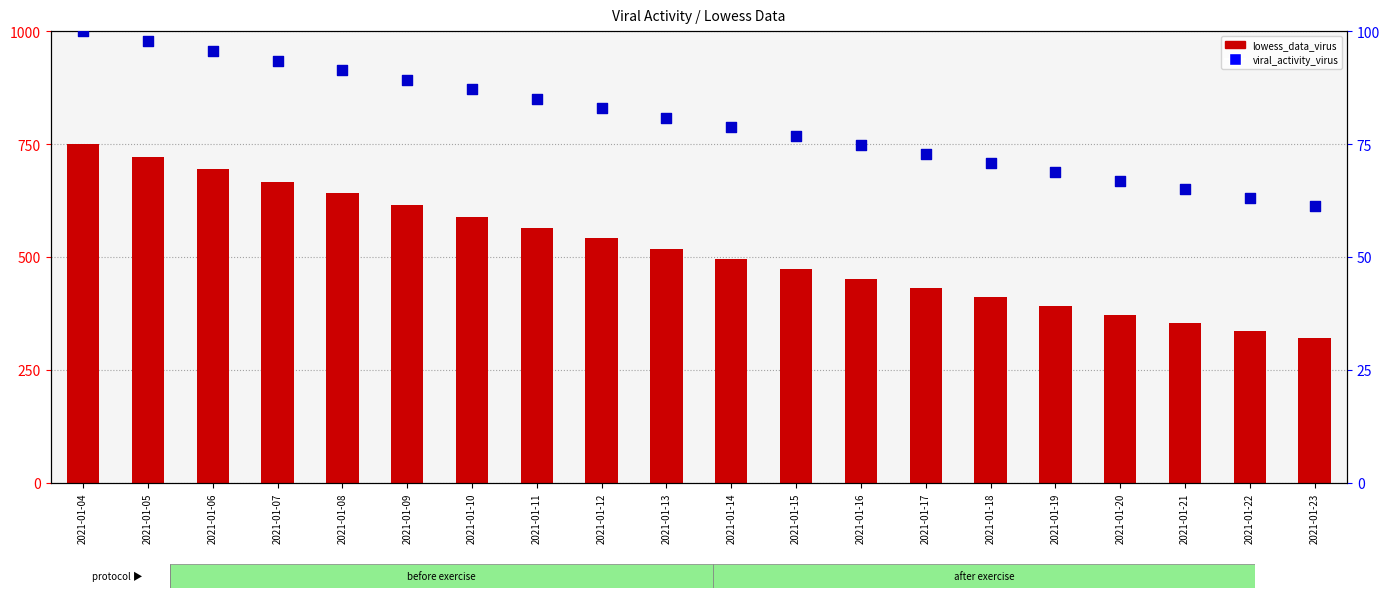

At which category is the sum across all series the highest?

2021-01-04